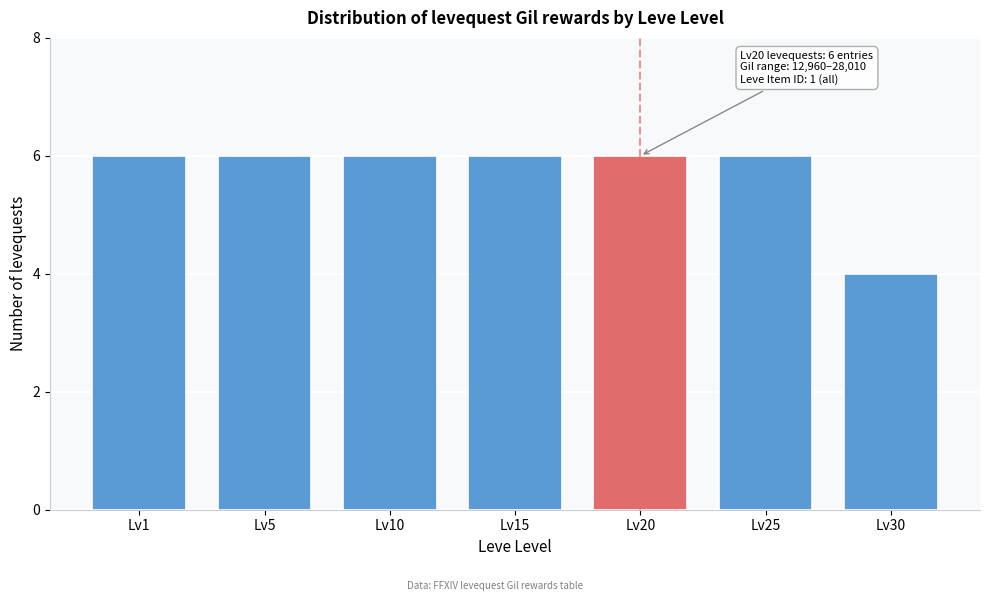

Reading left to right, what are all the values shown in this chart?

6	6	6	6	6	6	4